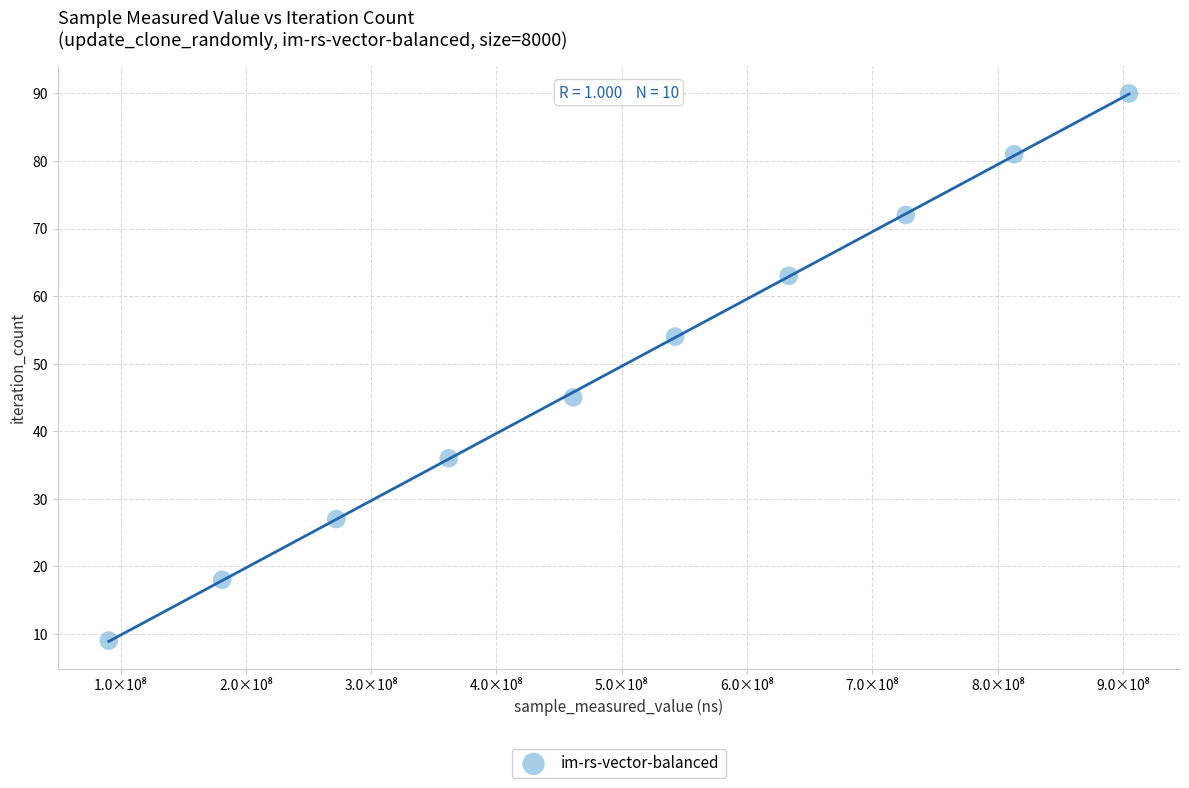

What Y value in the scatter plot is closest to 49?

45